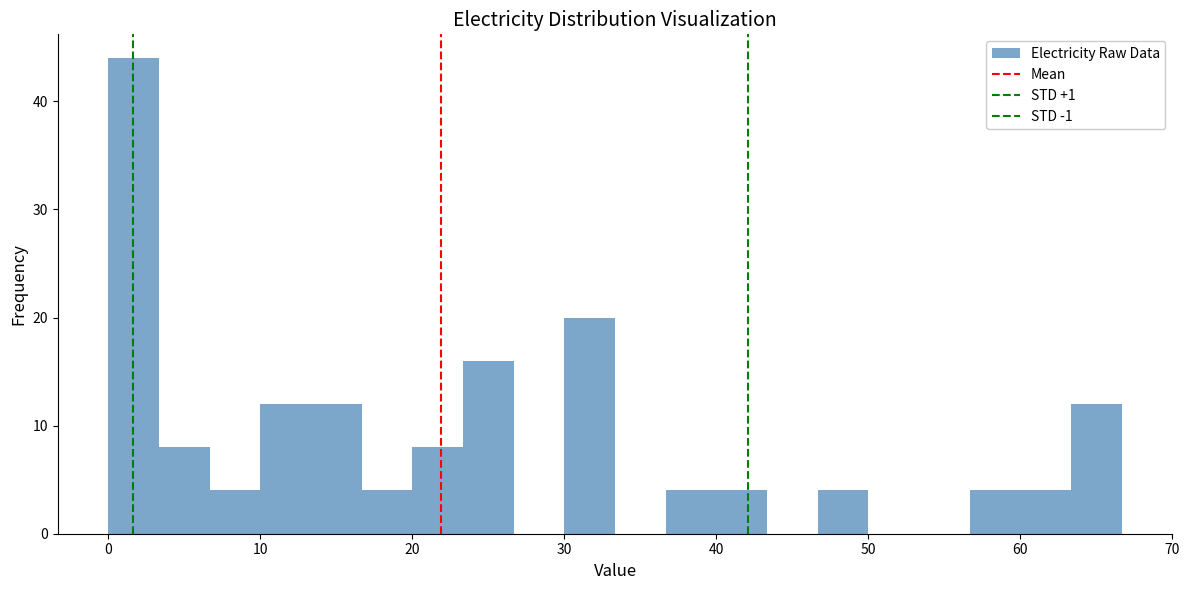

Around what value on the x-axis is the tallest bar? Give the approximate position of its centre, as read against the axis.

2